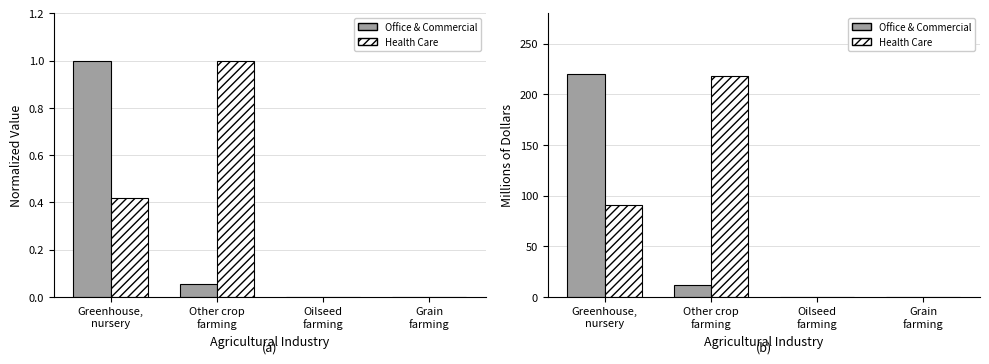

What are all the series names shown in the legend?

Office & Commercial, Health Care